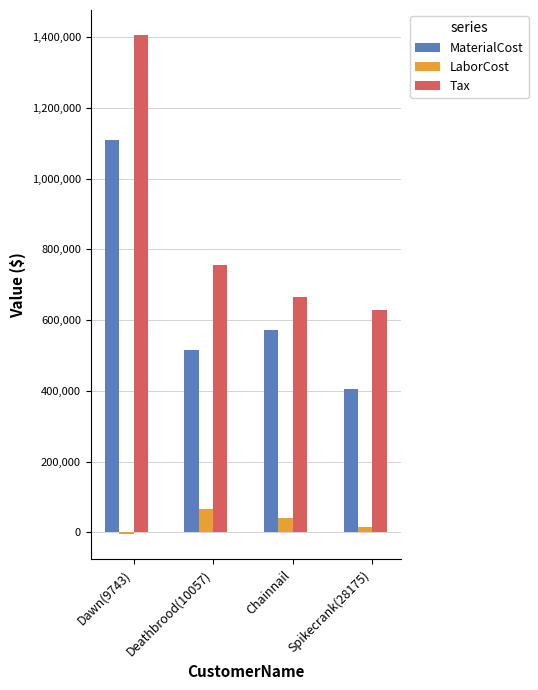

How many bars are there in total?

12